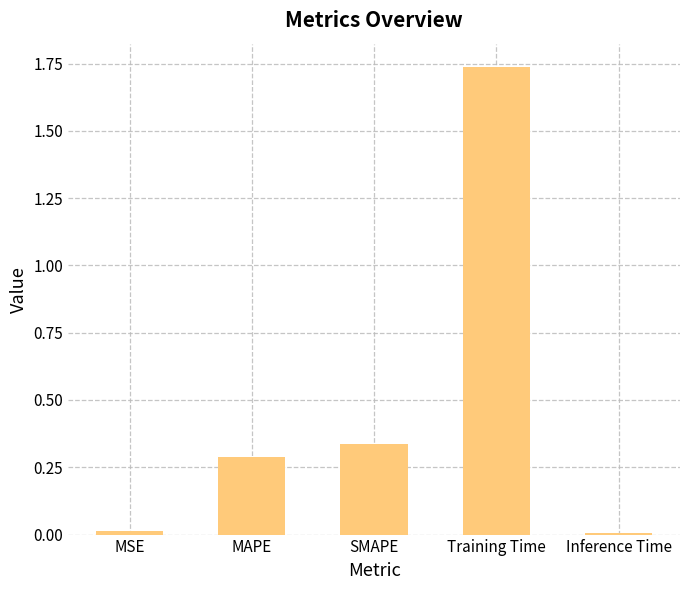

Are the bars horizontal?

No